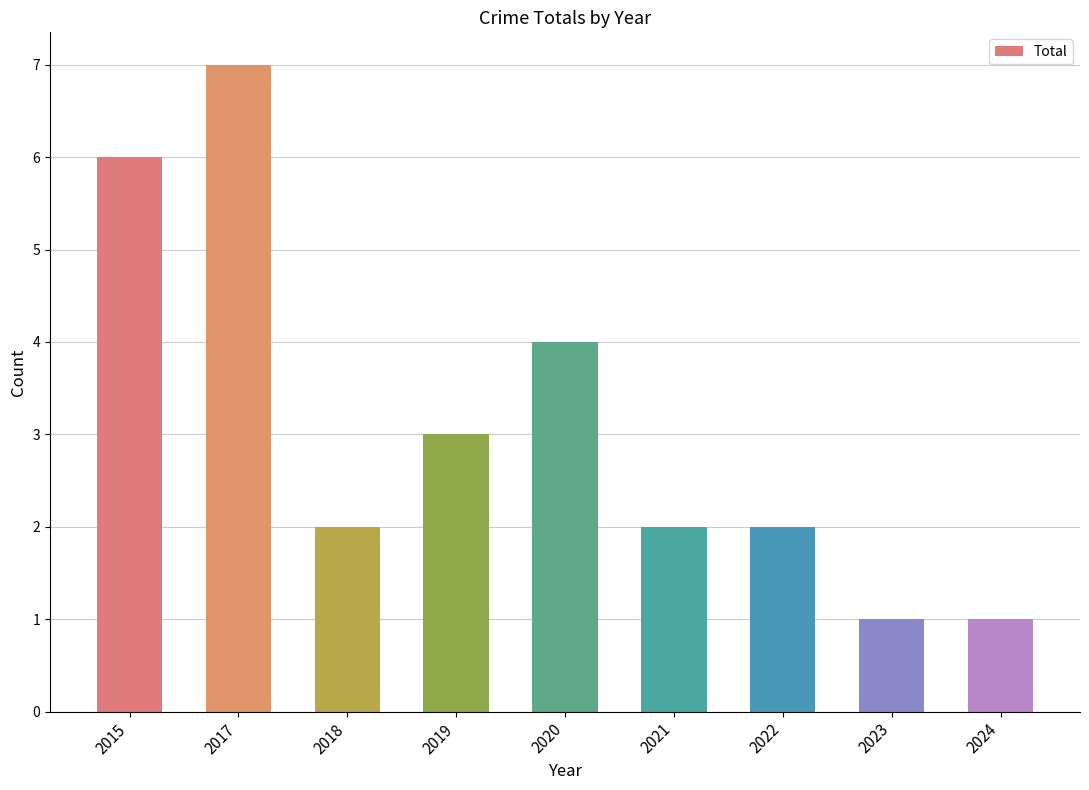

What is the greatest value displayed?

7